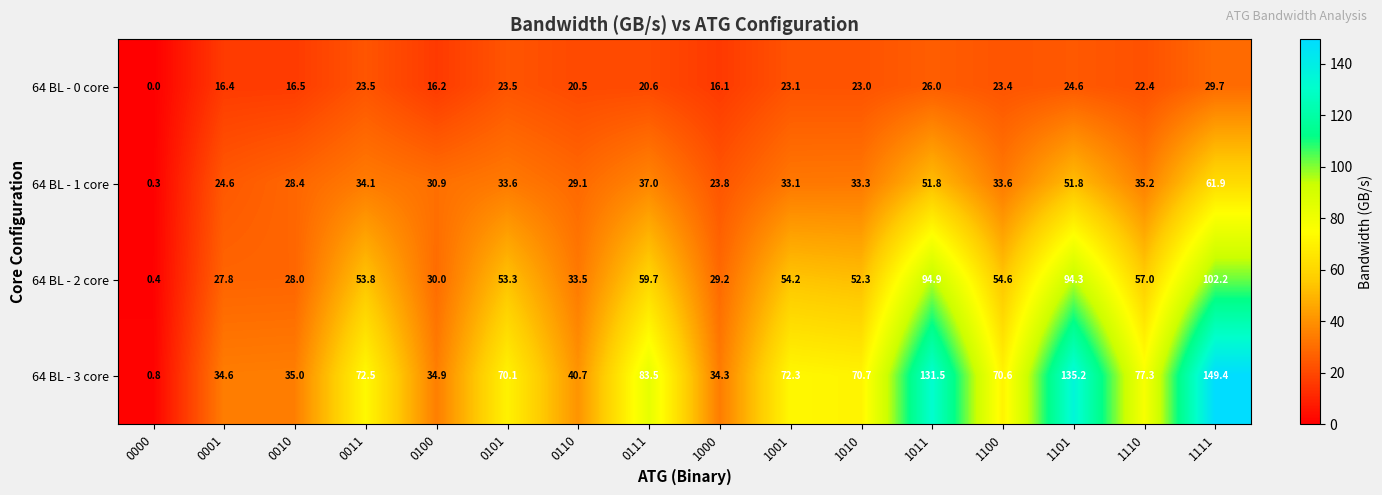

Count the number of data series in this chart.

4